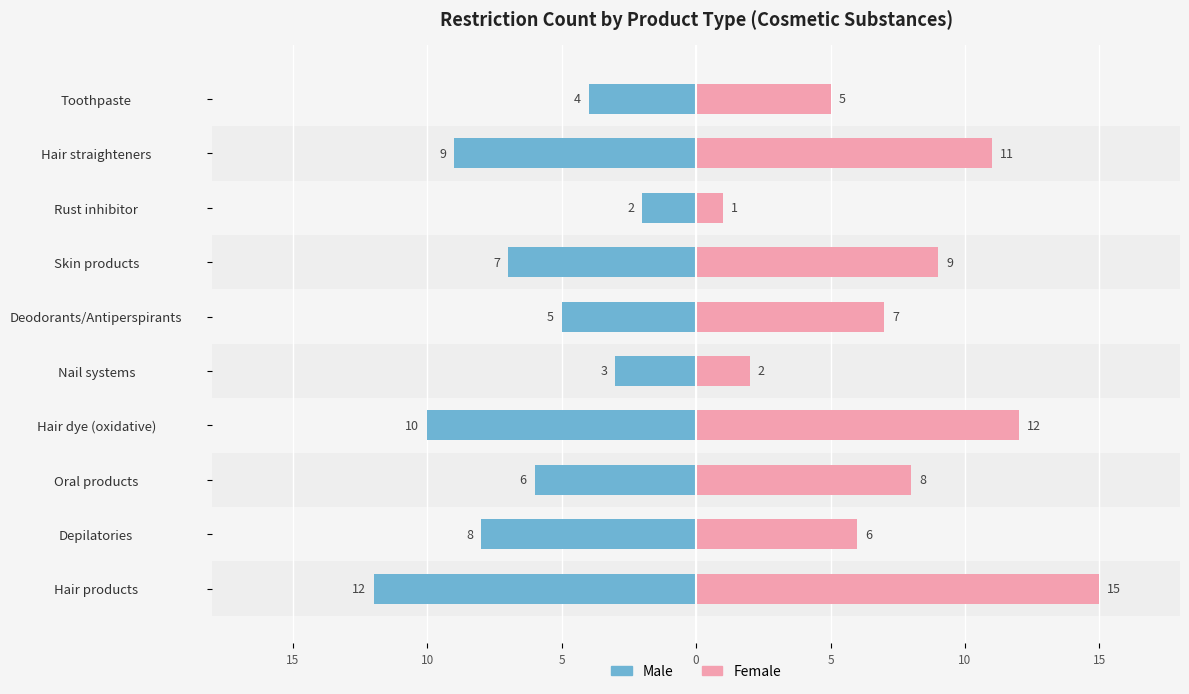

What is the average value of the Male series?

-7